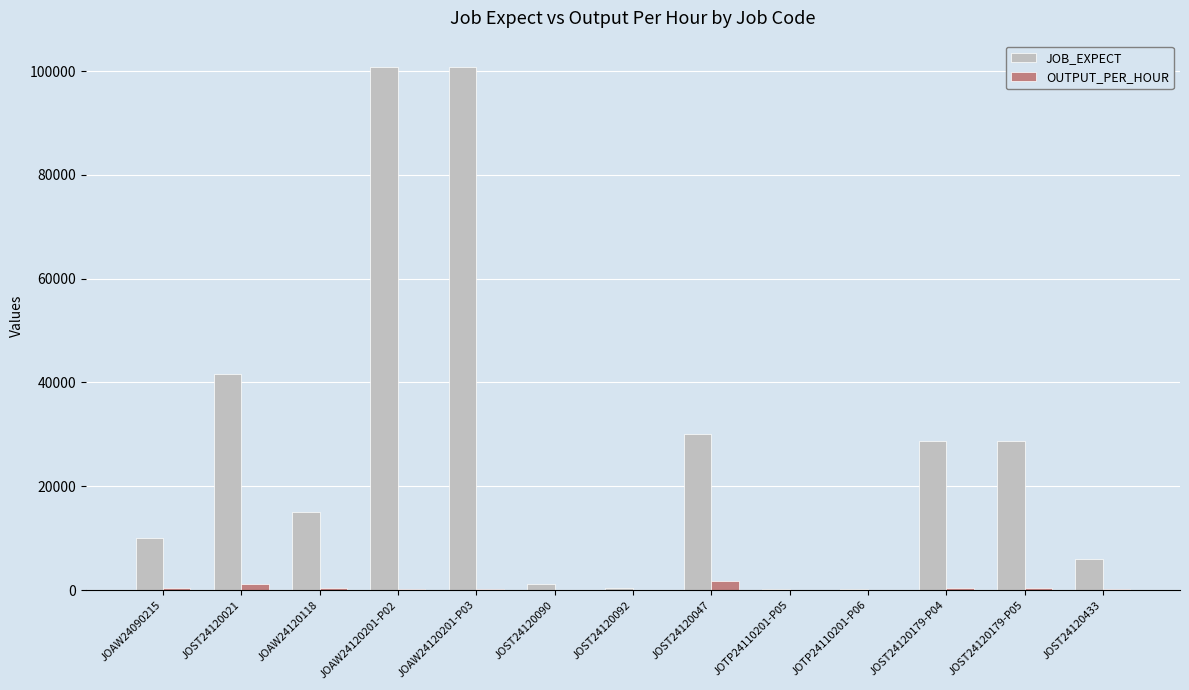

What is the sum of all JOB_EXPECT values?

363613